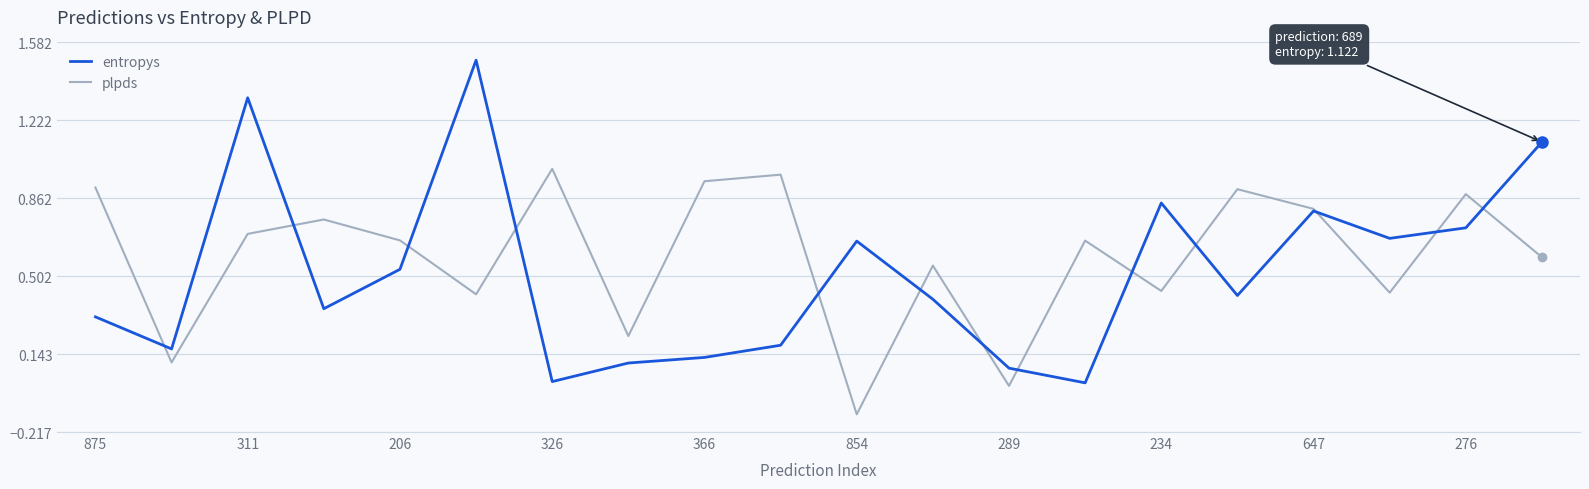

What are all the series names shown in the legend?

entropys, plpds